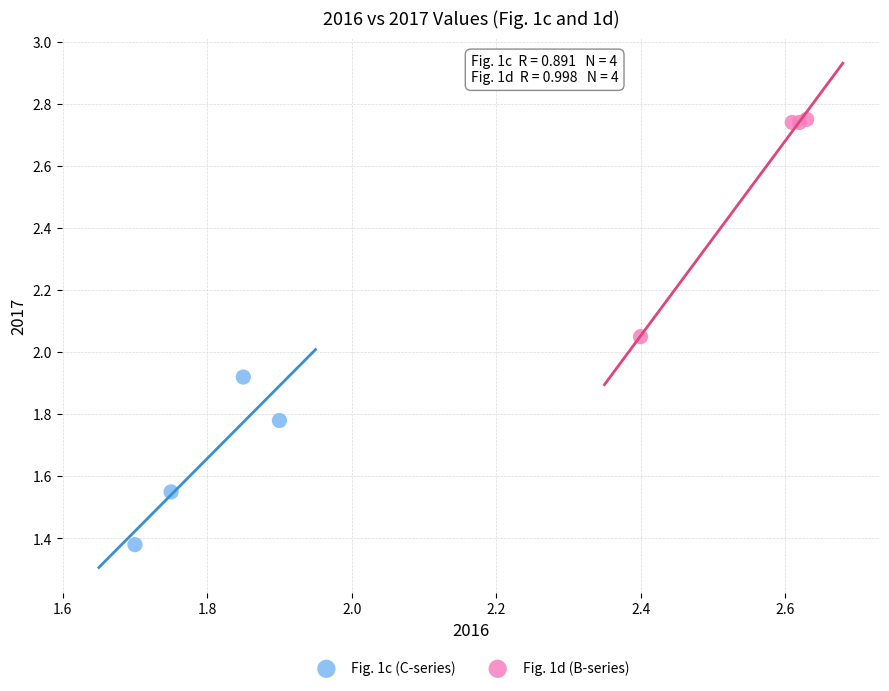

Which series contains the lowest Y value?

Fig. 1c (C-series)